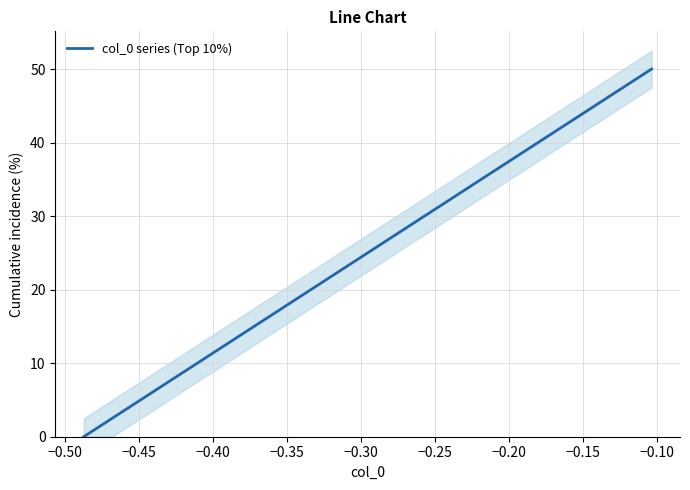

What is the highest value of the col_0 series (Top 10%) series?

50.0